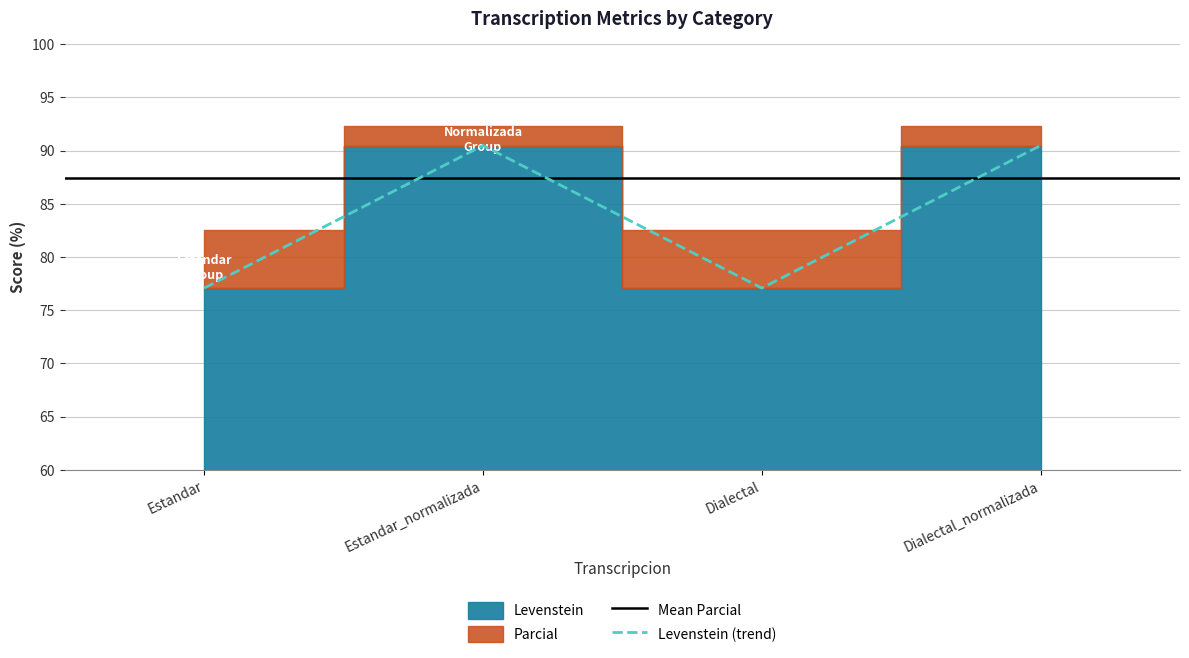

True or false: the data shows 77.1 at Dialectal.

True